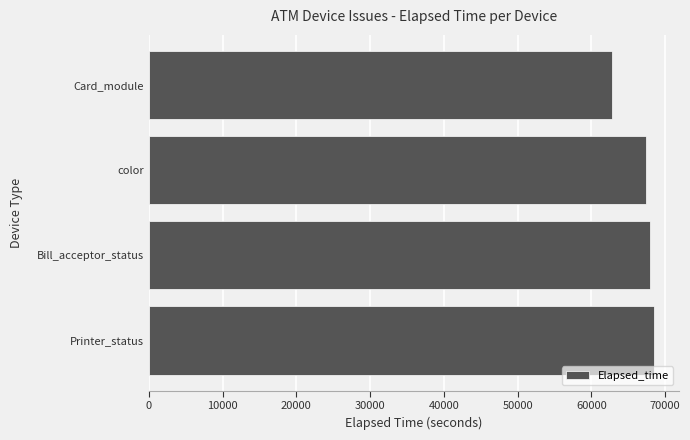

What is the difference between the second highest and second lowest values?

651.6